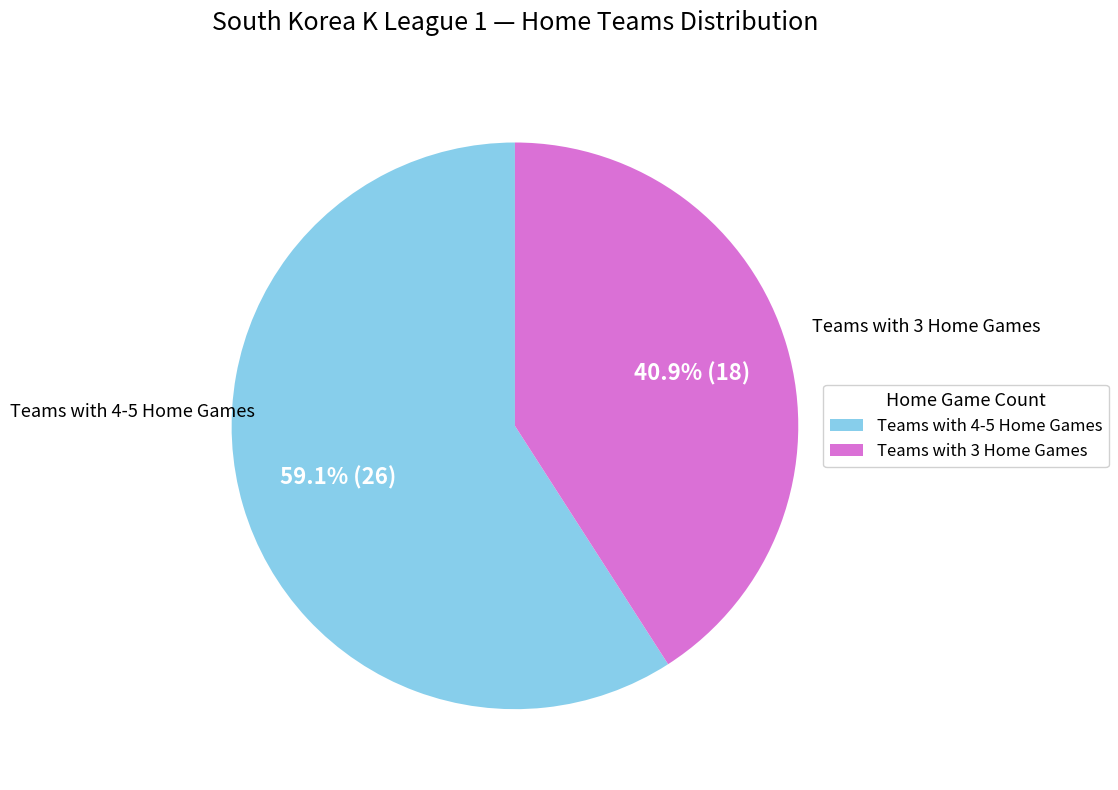

Is there a majority slice in this chart?

Yes